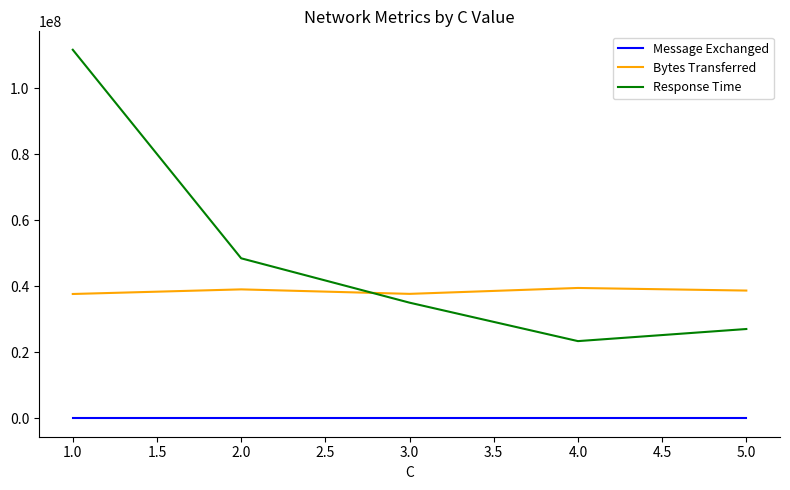

At which category is the sum across all series the highest?

1.0